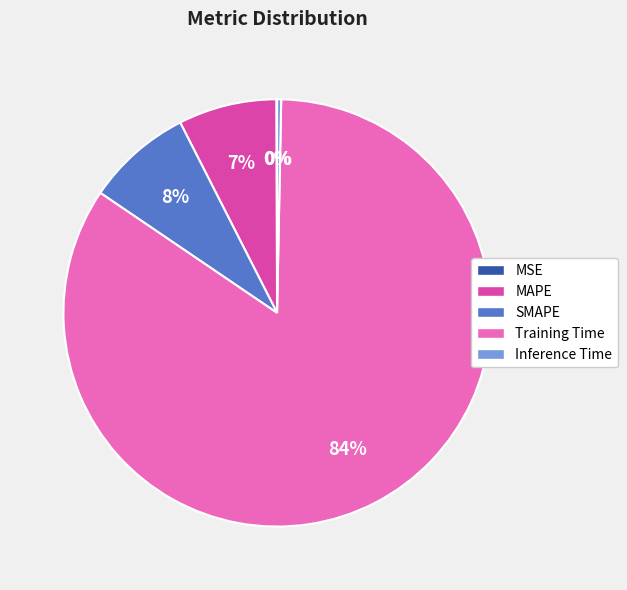

True or false: Inference Time accounts for 0% of the total.

True